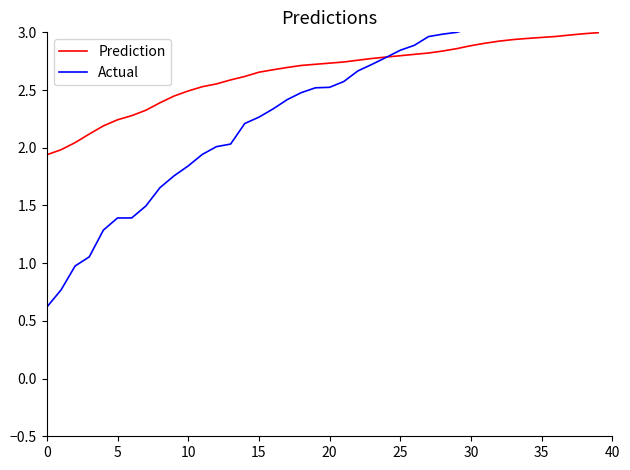

Which label corresponds to the largest value in the chart?

39